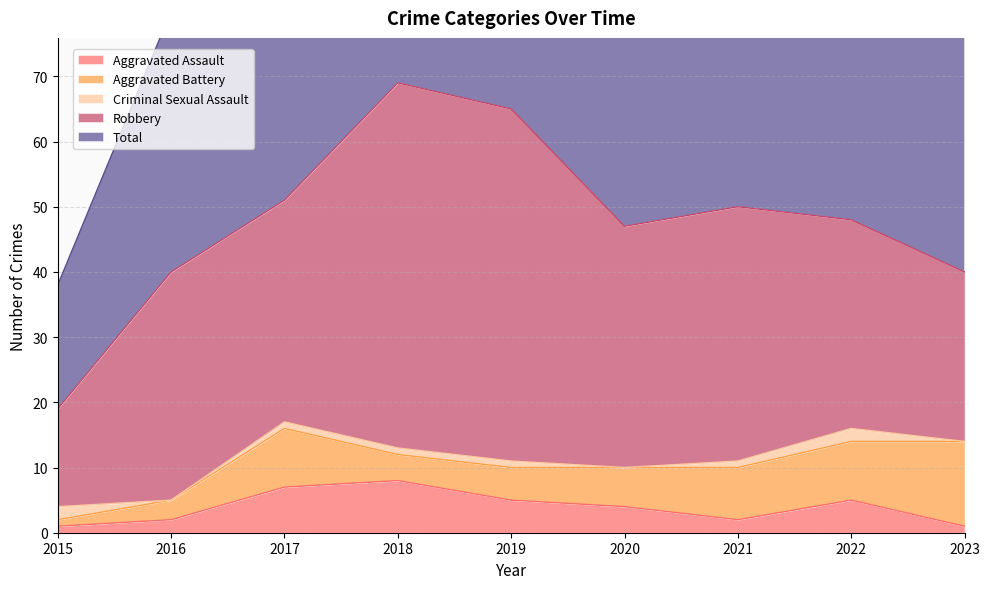

What is the difference between the second highest and second lowest values in the Total series?

25